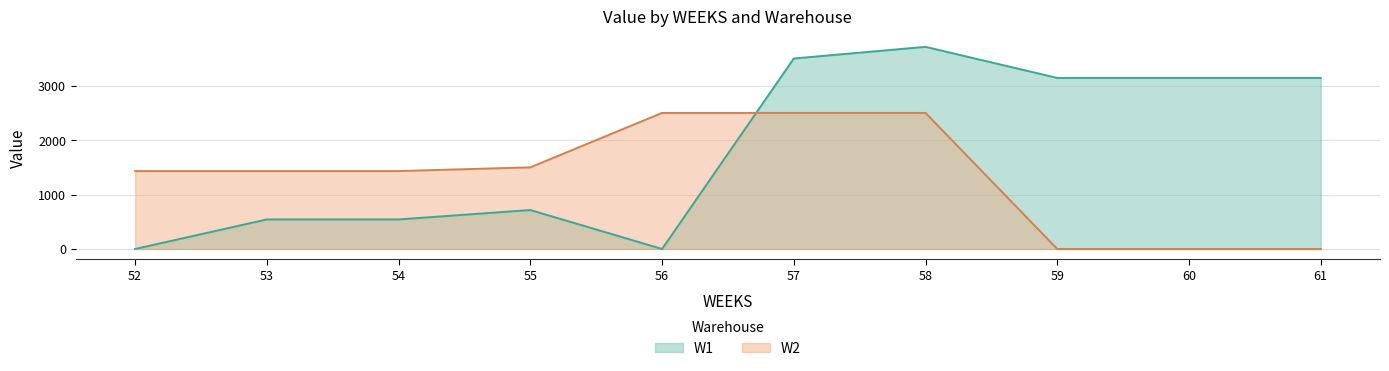

What are all the series names shown in the legend?

W1, W2